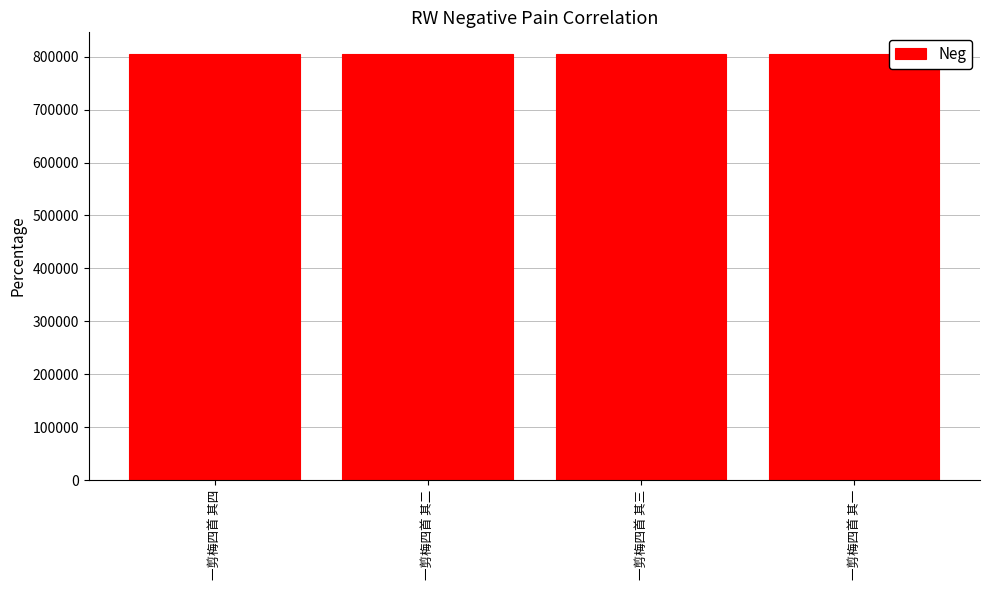

What is the ratio of the value at 一剪梅四首 其四 to the value at 一剪梅四首 其二?

1.0